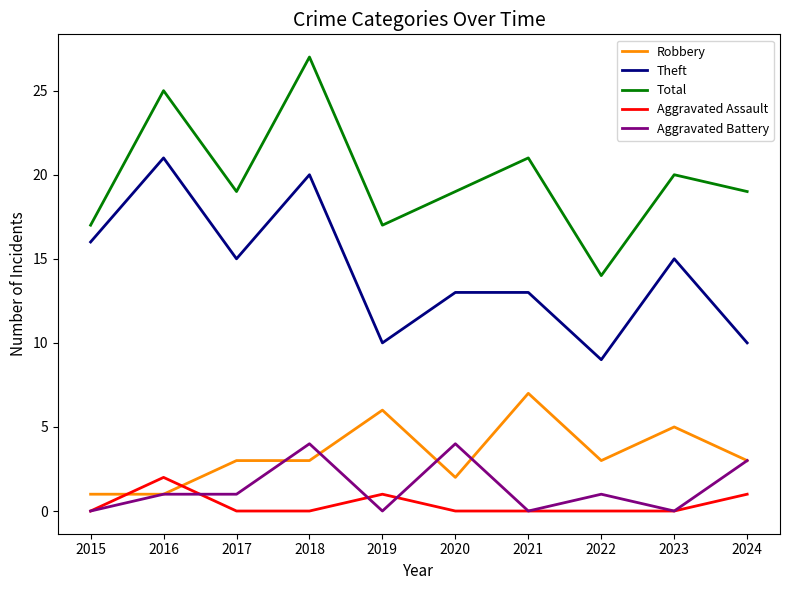

At which category does Total reach its first local valley?

2017